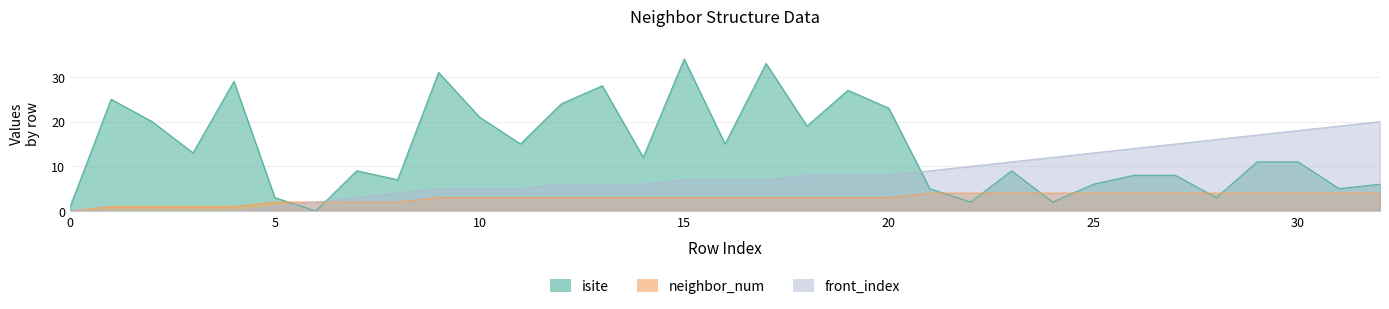

Reading left to right, extract all data points from this chart.

isite: 0=1	1=25	2=20	3=13	4=29	5=3	6=0	7=9	8=7	9=31	10=21	11=15	12=24	13=28	14=12	15=34	16=15	17=33	18=19	19=27	20=23	21=5	22=2	23=9	24=2	25=6	26=8	27=8	28=3	29=11	30=11	31=5	32=6
neighbor_num: 0=0	1=1	2=1	3=1	4=1	5=2	6=2	7=2	8=2	9=3	10=3	11=3	12=3	13=3	14=3	15=3	16=3	17=3	18=3	19=3	20=3	21=4	22=4	23=4	24=4	25=4	26=4	27=4	28=4	29=4	30=4	31=4	32=4
front_index: 0=0	1=0	2=0	3=0	4=0	5=1	6=2	7=3	8=4	9=5	10=5	11=5	12=6	13=6	14=6	15=7	16=7	17=7	18=8	19=8	20=8	21=9	22=10	23=11	24=12	25=13	26=14	27=15	28=16	29=17	30=18	31=19	32=20